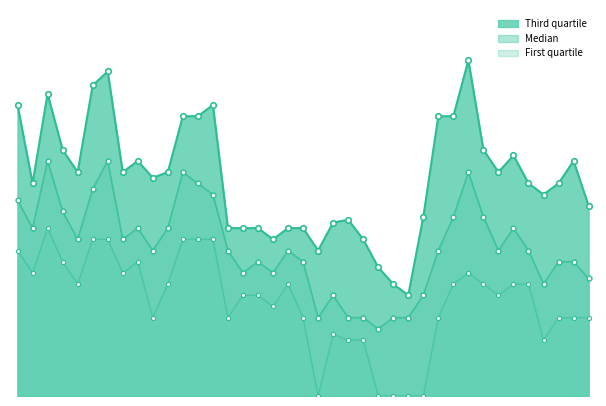

What is the difference between the highest and lowest values at Blekinge 2017?

10.0